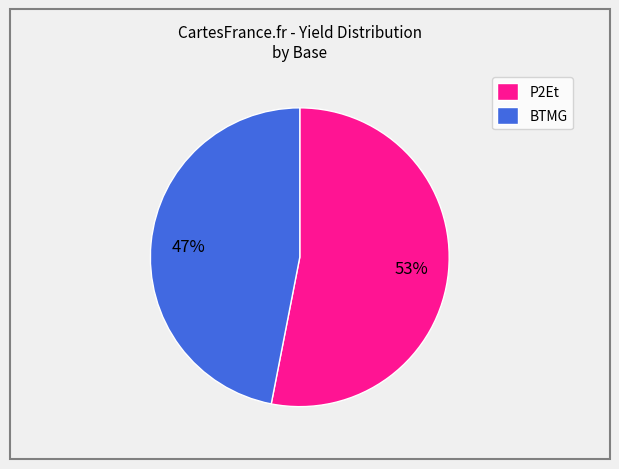

Which category has the biggest portion of the pie?

P2Et